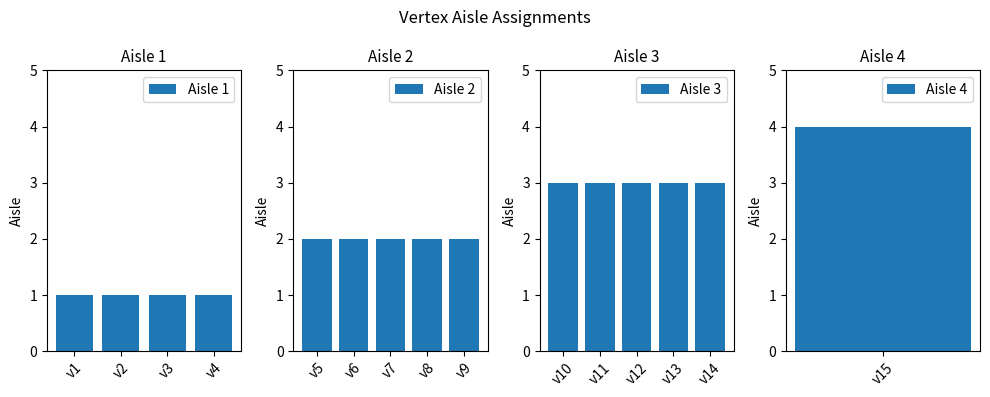

Which label corresponds to the smallest value in the chart?

v1